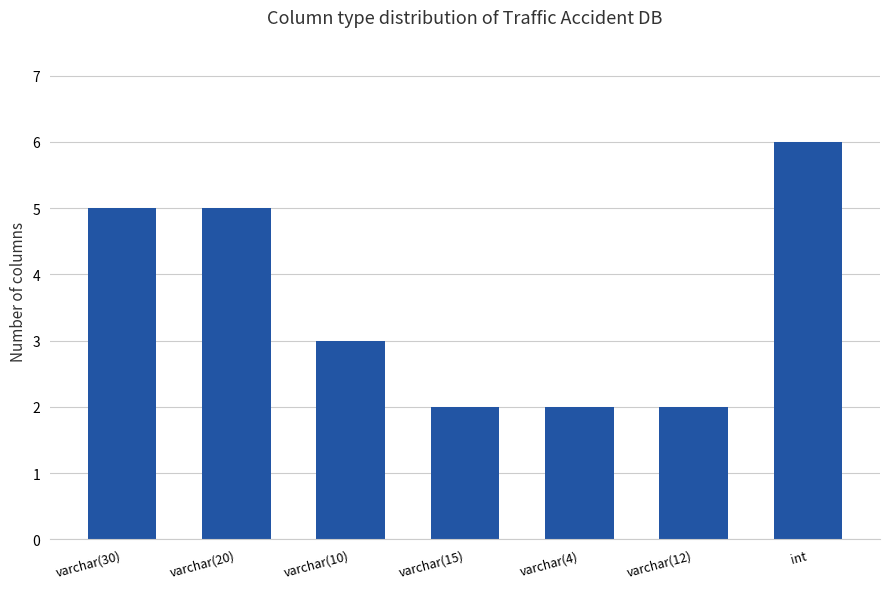

Which label corresponds to the largest value in the chart?

int